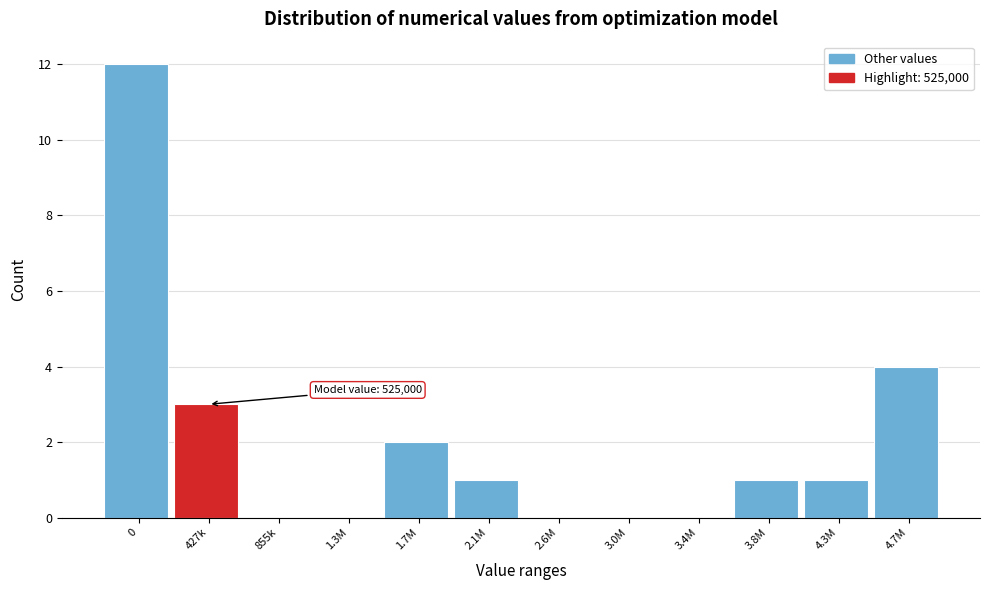

Reading left to right, list all the values displayed in this chart.

0=12	427k=3	855k=0	1.3M=0	1.7M=2	2.1M=1	2.6M=0	3.0M=0	3.4M=0	3.8M=1	4.3M=1	4.7M=4